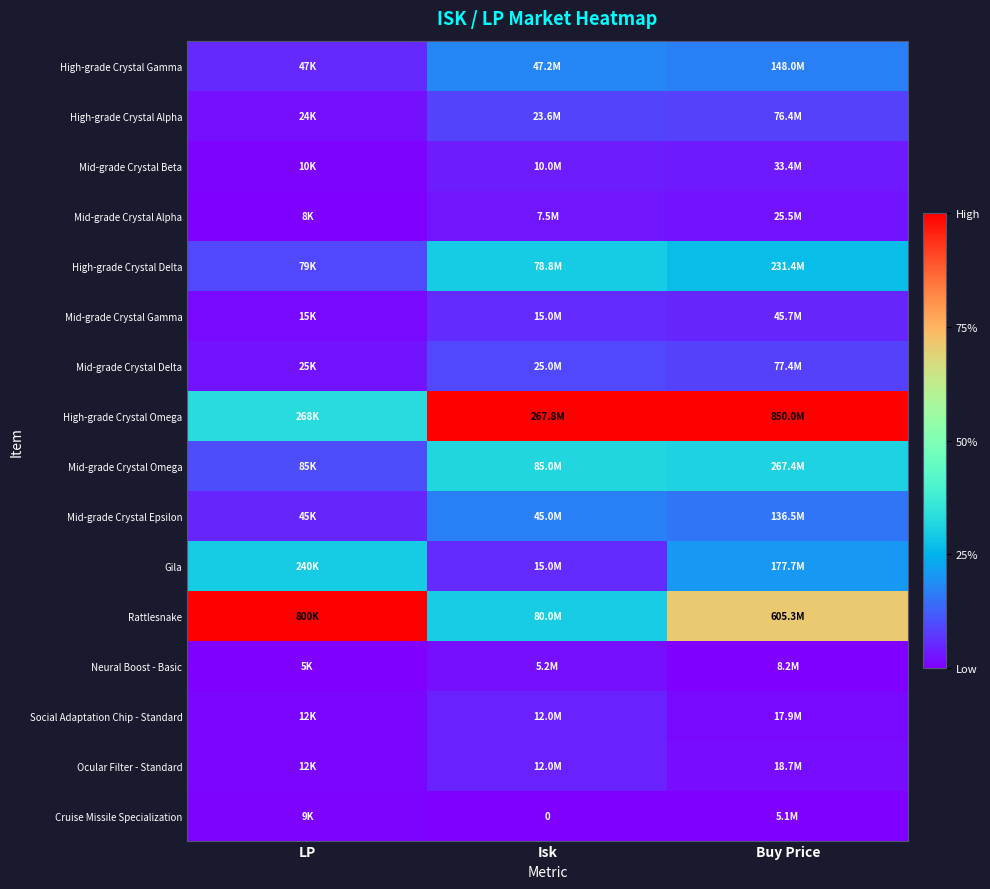

At which category is the sum across all series the highest?

Buy Price